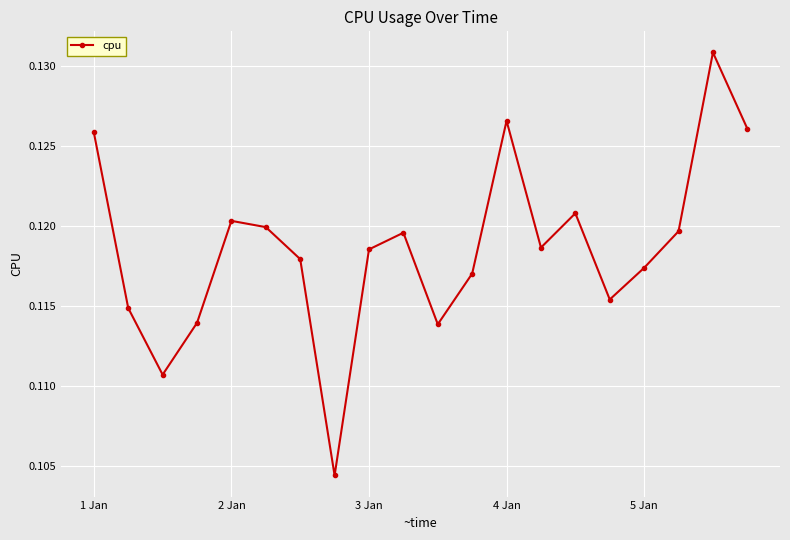

Count the values in the range 0 to 1.

20